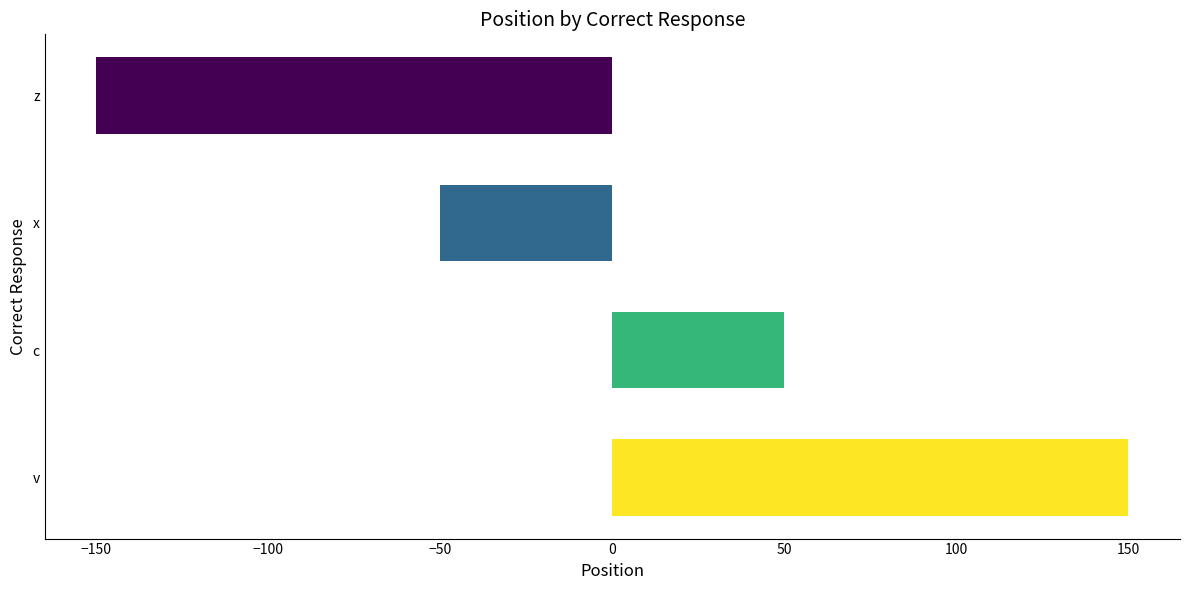

What value does the data have at c?

50